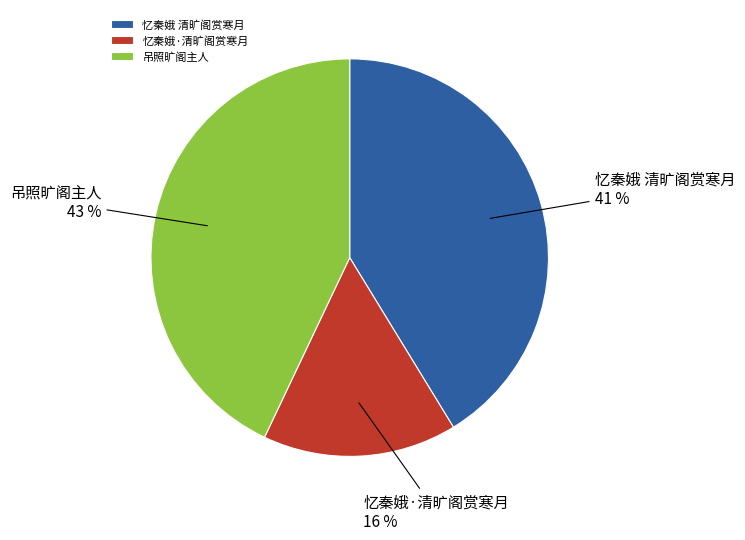

Combined, do 忆秦娥 清旷阁赏寒月 and 忆秦娥·清旷阁赏寒月 account for over 50%?

Yes